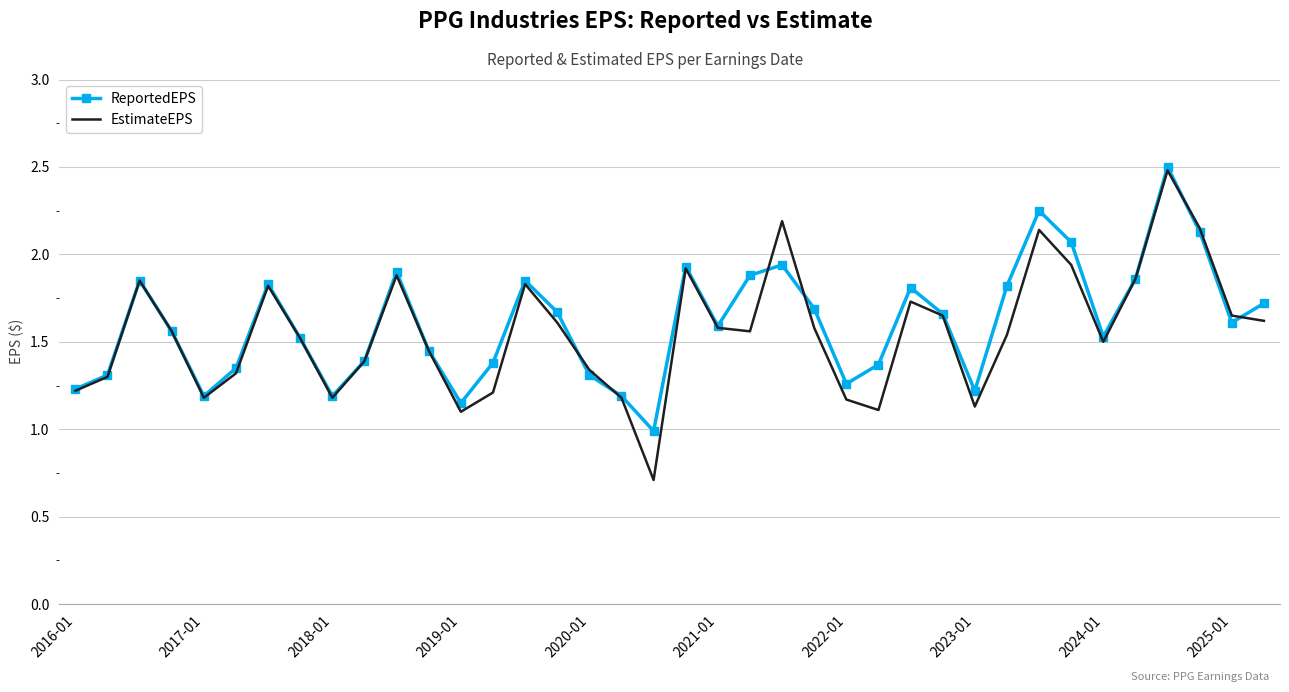

What is the maximum value shown in the chart?

2.5